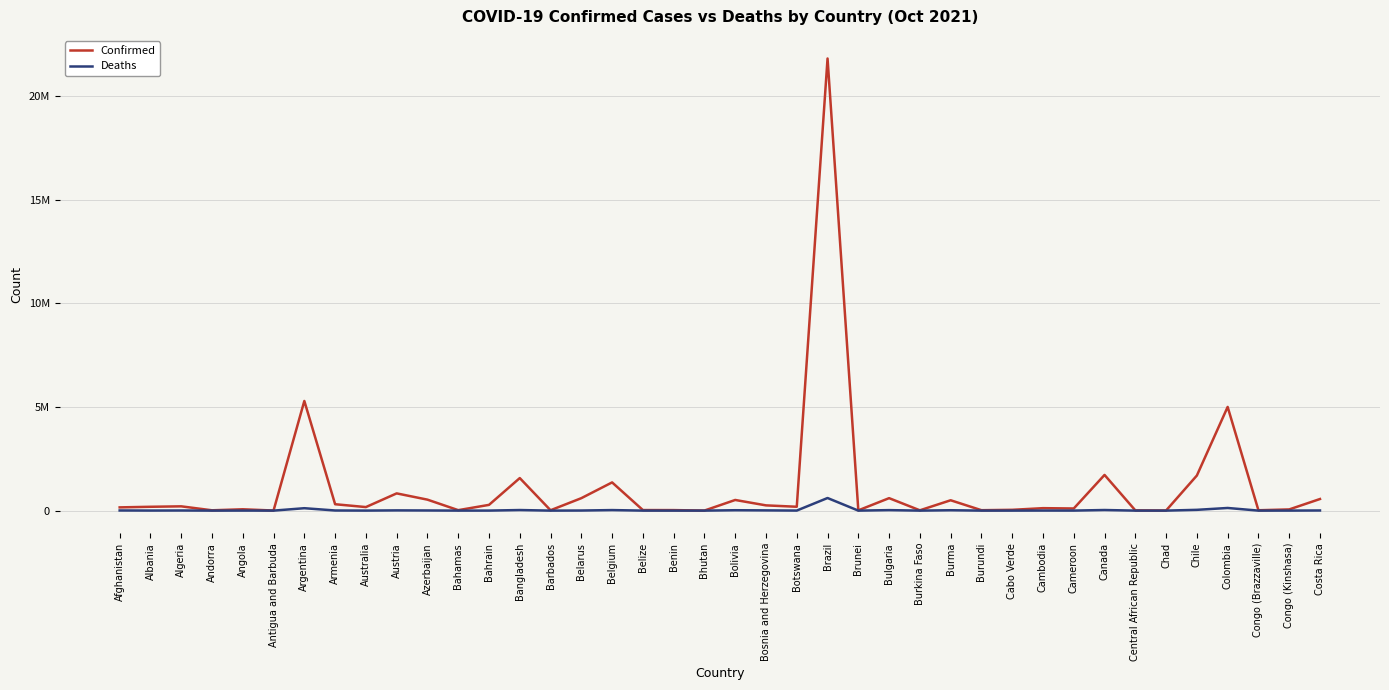

Between Algeria and Brazil, which is larger?

Brazil